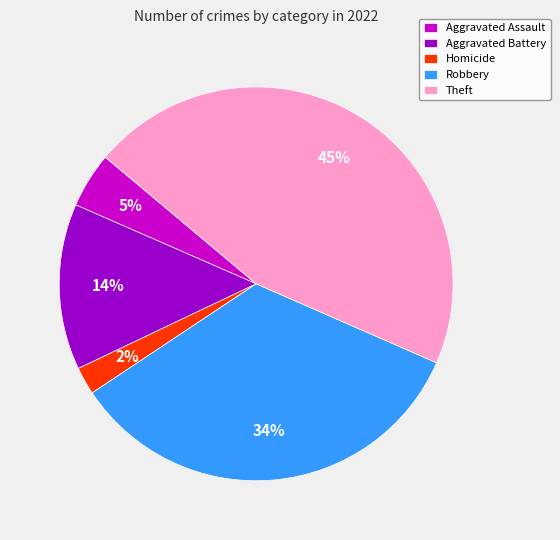

The Robbery slice represents 34% of the pie. True or false?

True